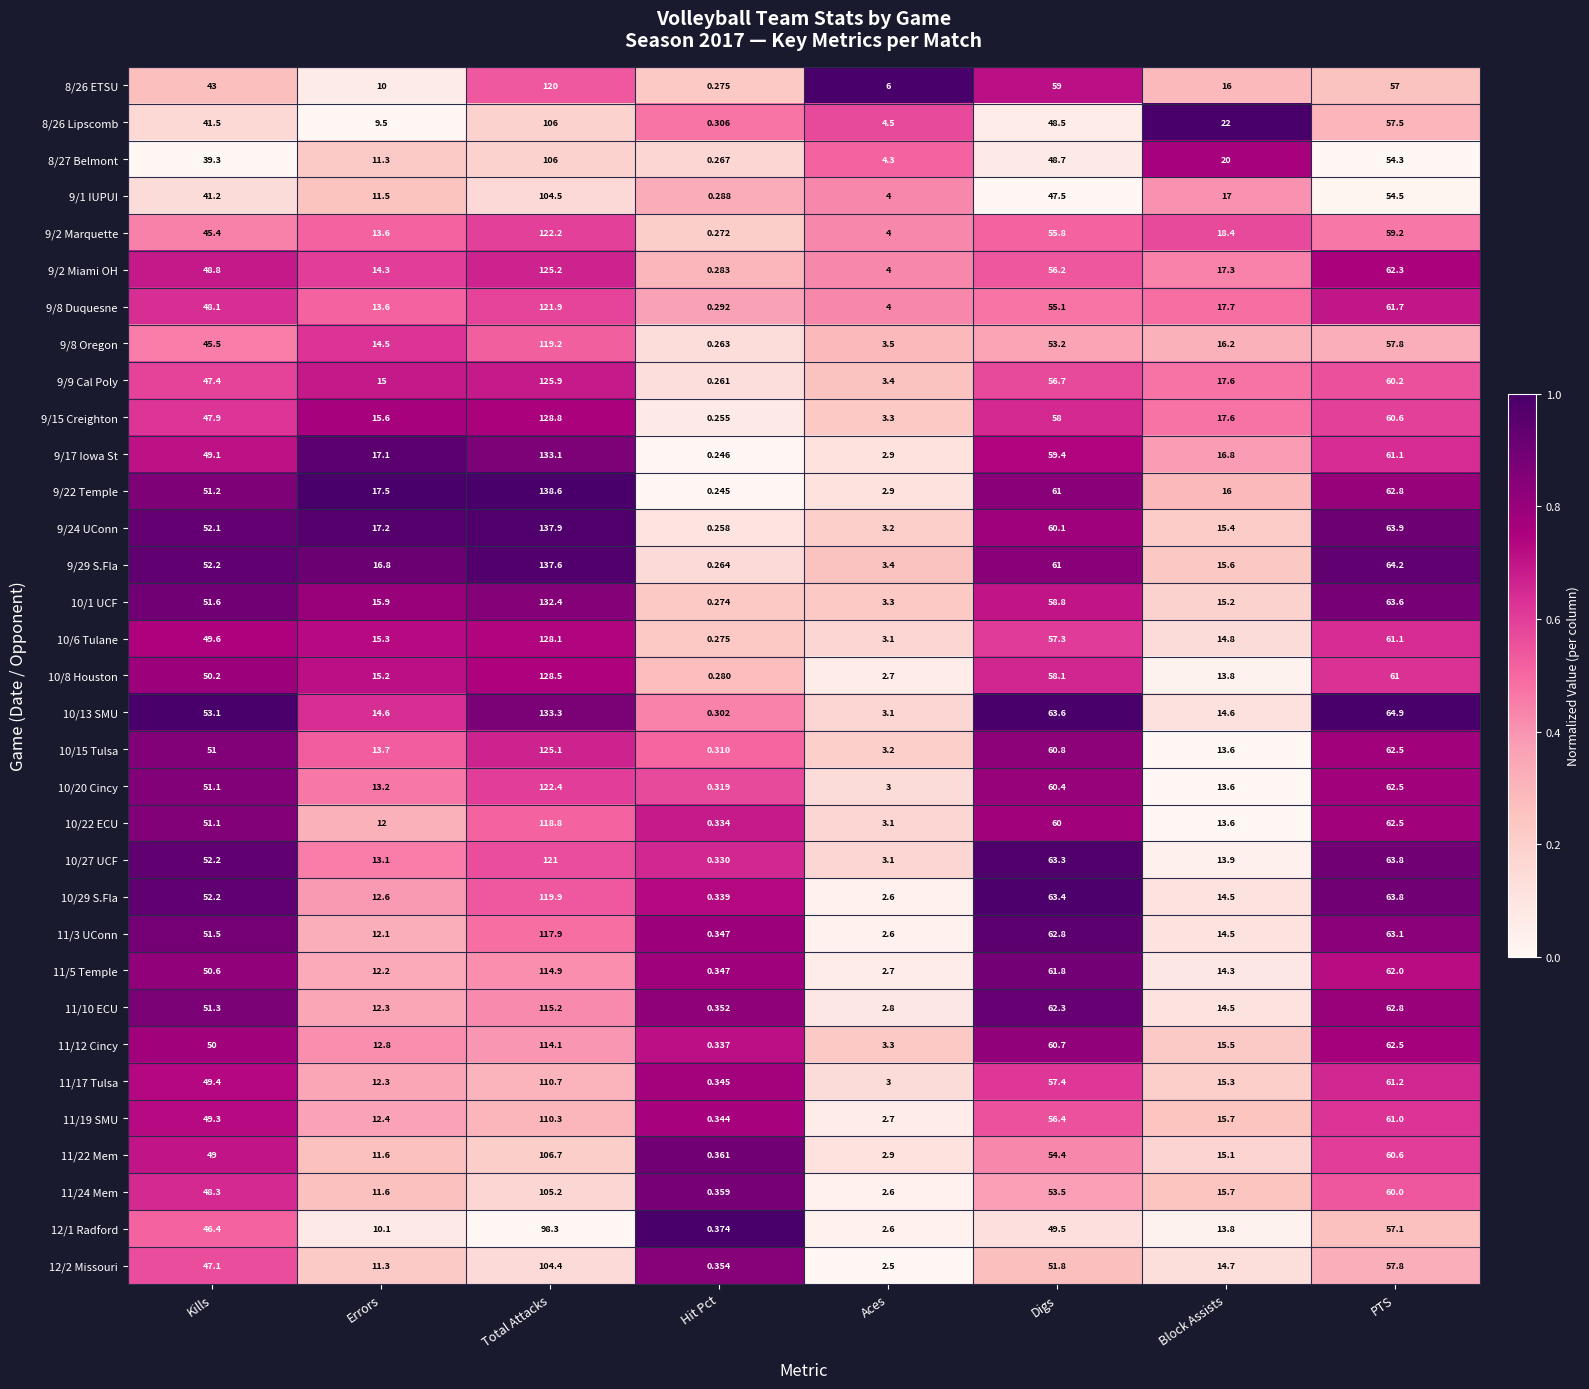

Where is 9/2 Marquette nearest to the value 61?

PTS